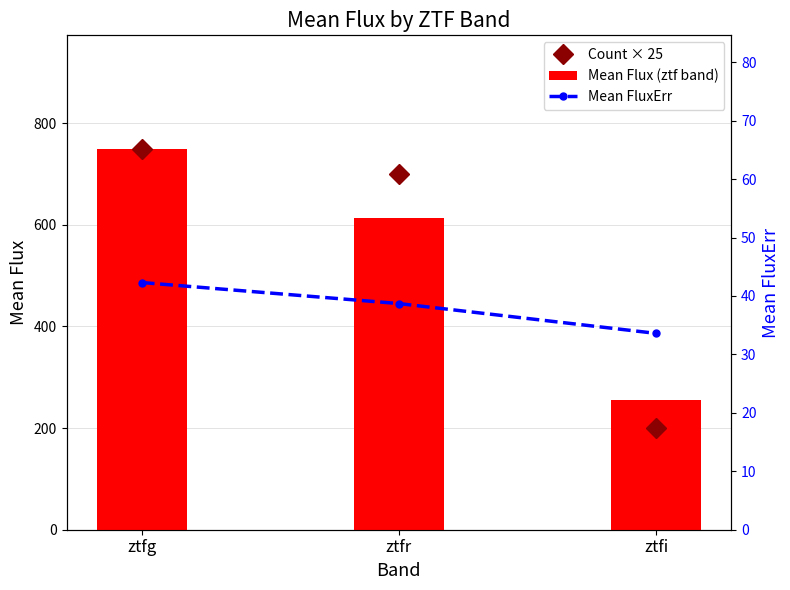

Rank the series by their maximum value, from highest to lowest.

Count × 25, Mean Flux (ztf band), Mean FluxErr